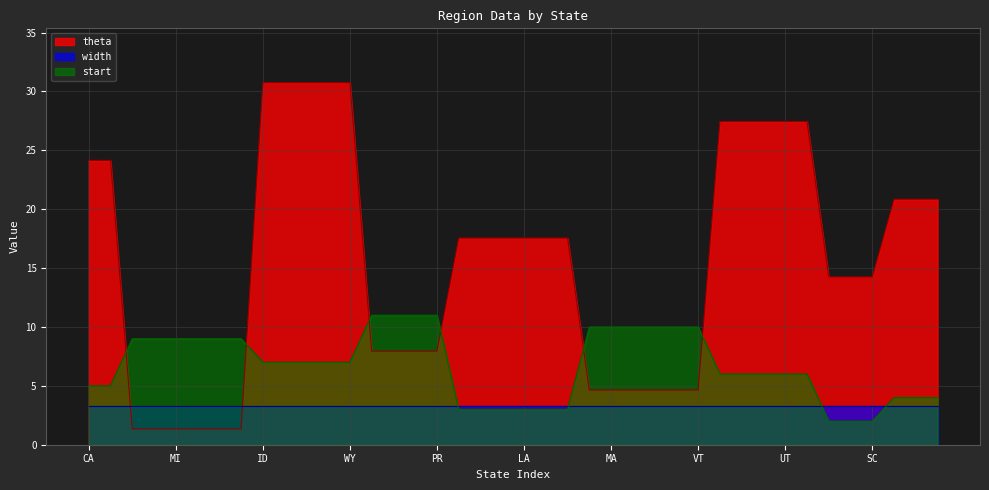

At how many categories does at least one series exceed 27?

10